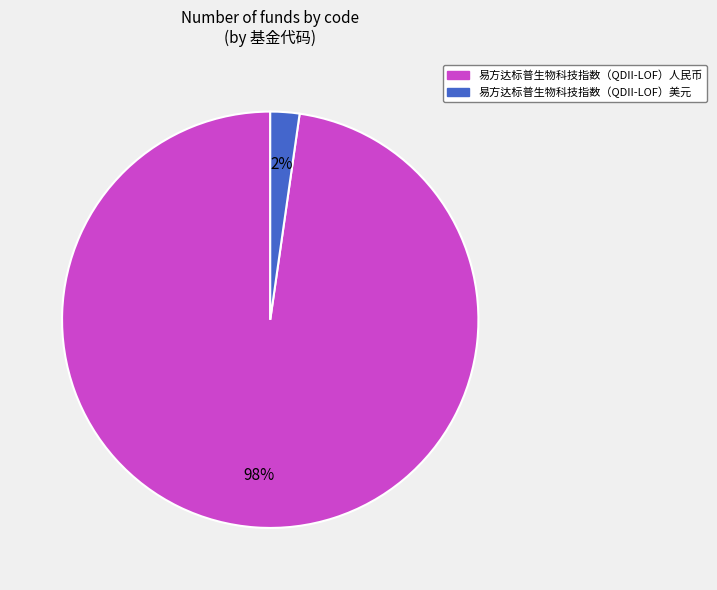

How many segments does this pie chart have?

2